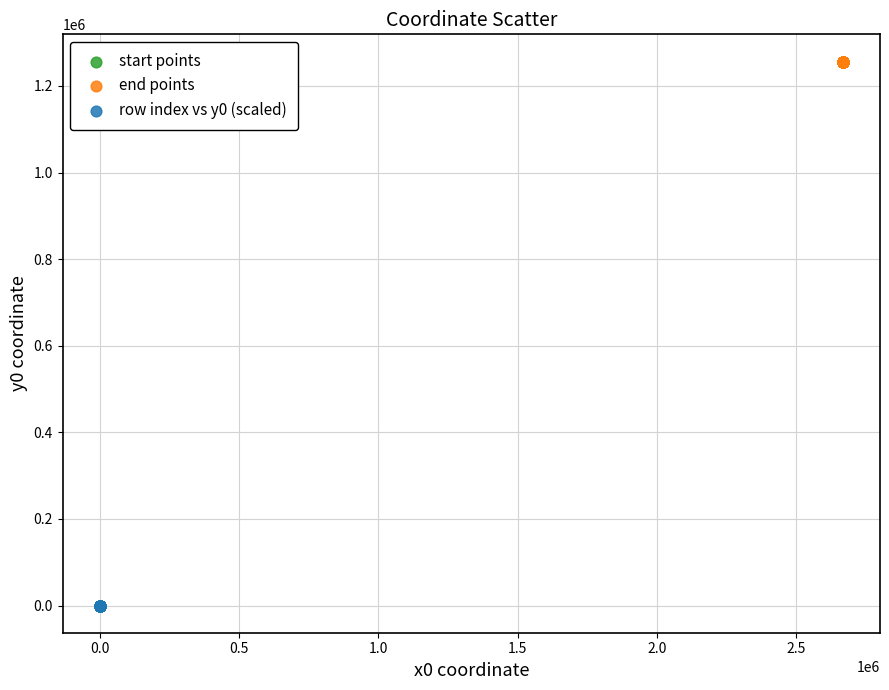

Which series reaches the minimum Y coordinate?

row index vs y0 (scaled)